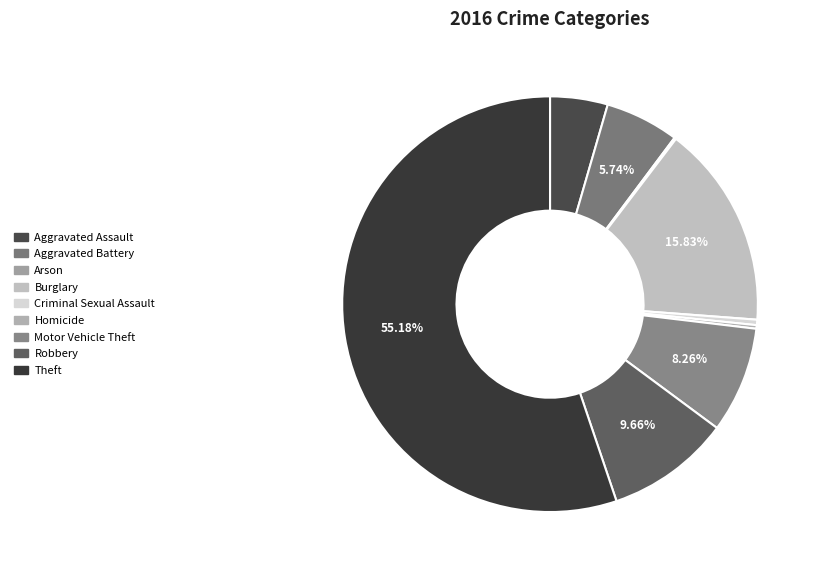

Rank the categories by value from highest to lowest.

Theft, Burglary, Robbery, Motor Vehicle Theft, Aggravated Battery, Aggravated Assault, Criminal Sexual Assault, Homicide, Arson